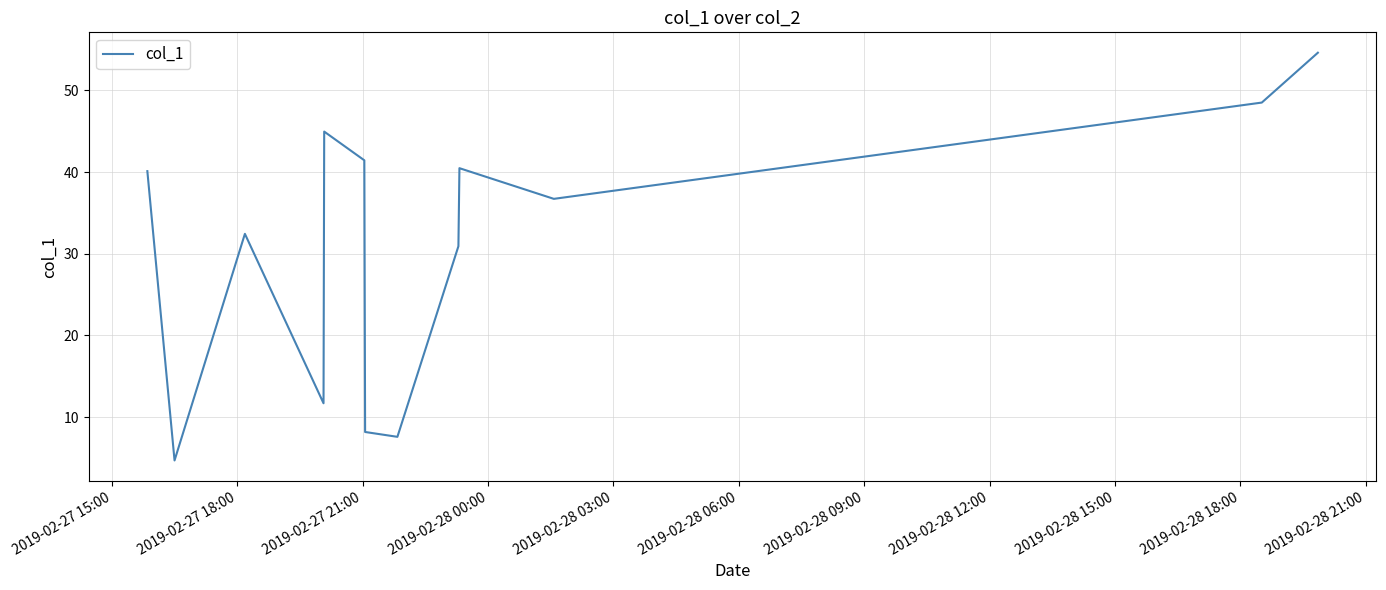

What is the difference between the maximum and minimum values?

49.9